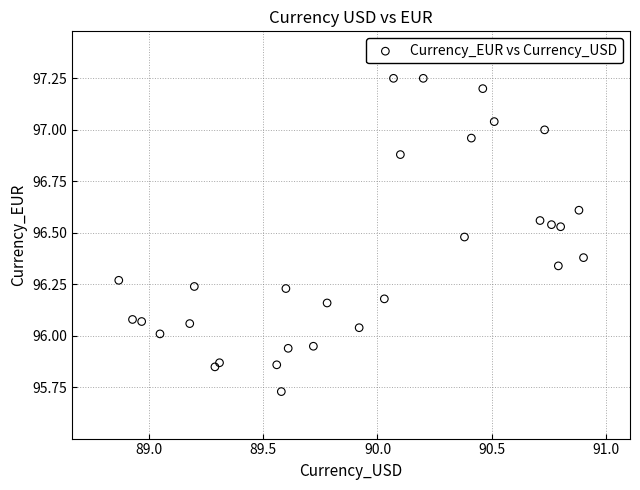

What is the range of X values (max minus min)?

2.0